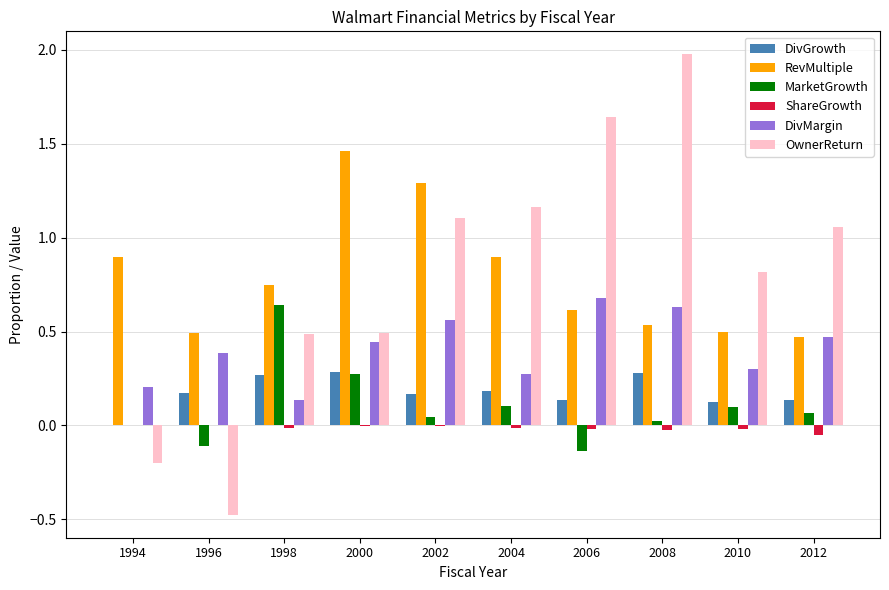

What is the maximum value shown in the chart?

2.0